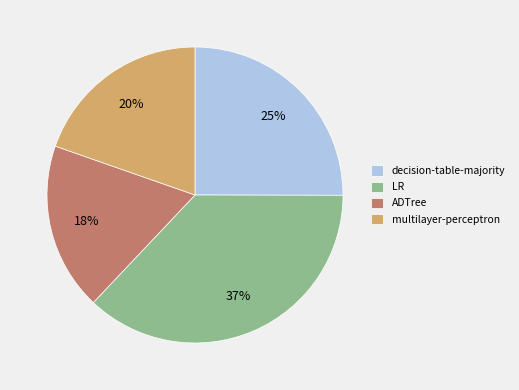

What percentage is the decision-table-majority slice, to the nearest percent?

25%